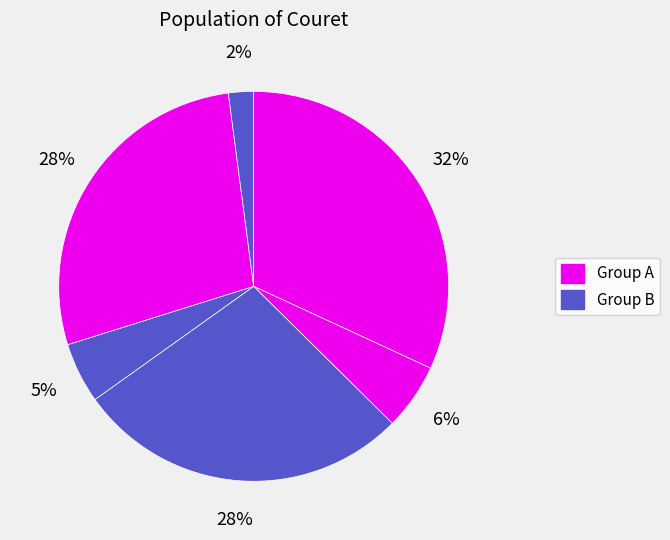

How many segments does this pie chart have?

6